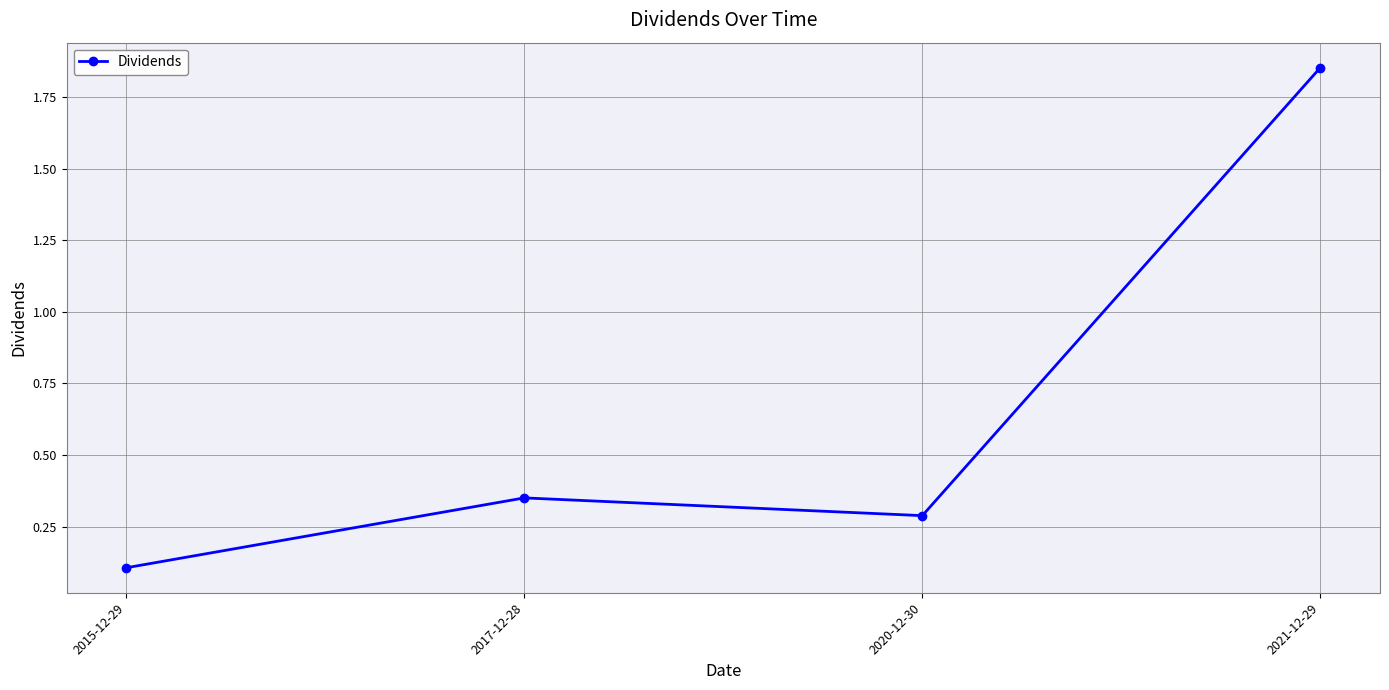

How many points are lower than both their immediate neighbors (excluding endpoints)?

1